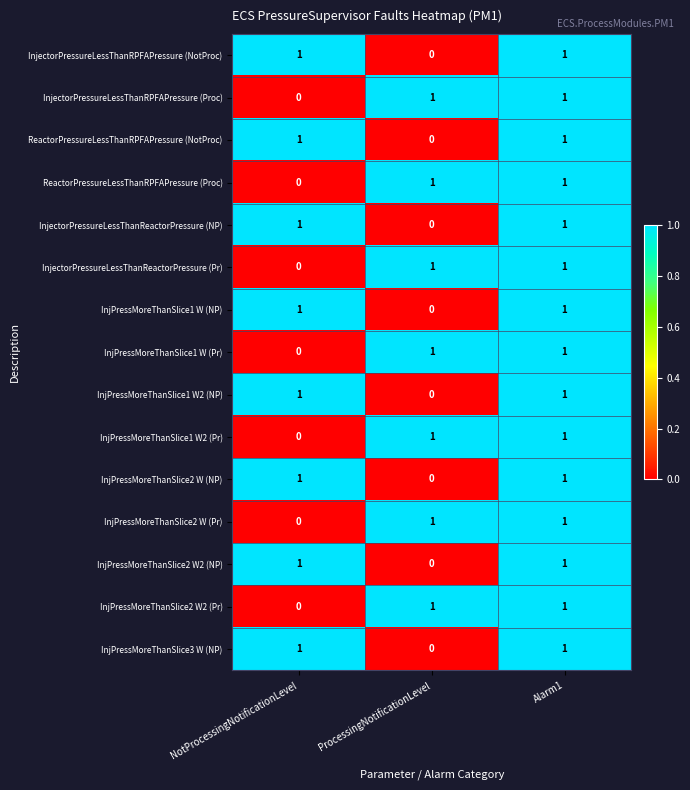

How many categories are shown in the chart?

3